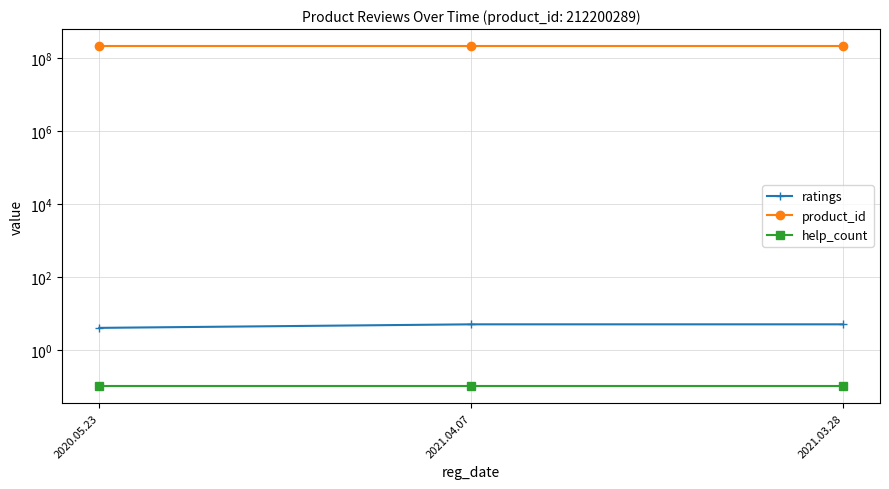

Which has a higher value, 2021.03.28 or 2021.04.07?

2021.03.28